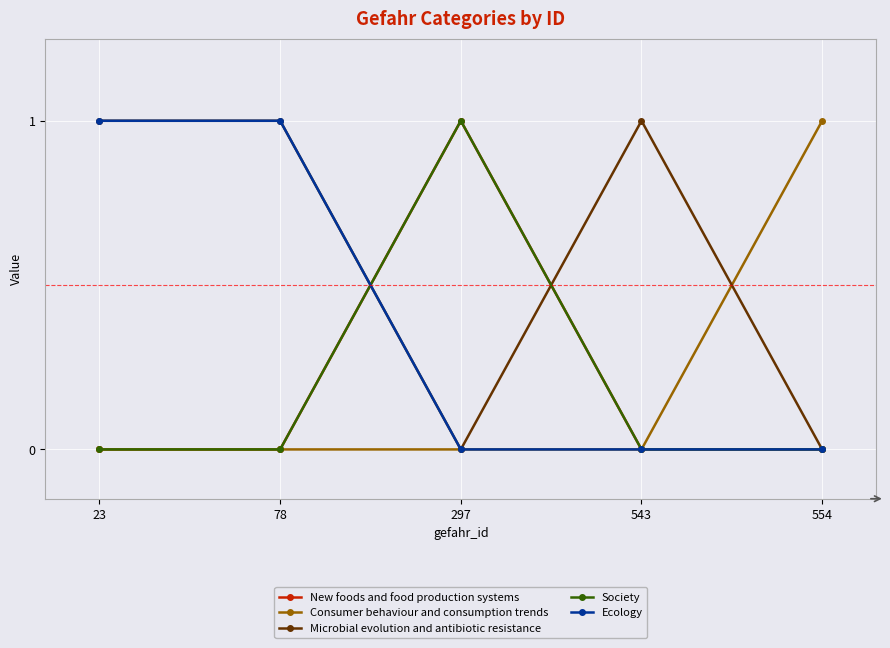

Does the chart have visible grid lines?

Yes